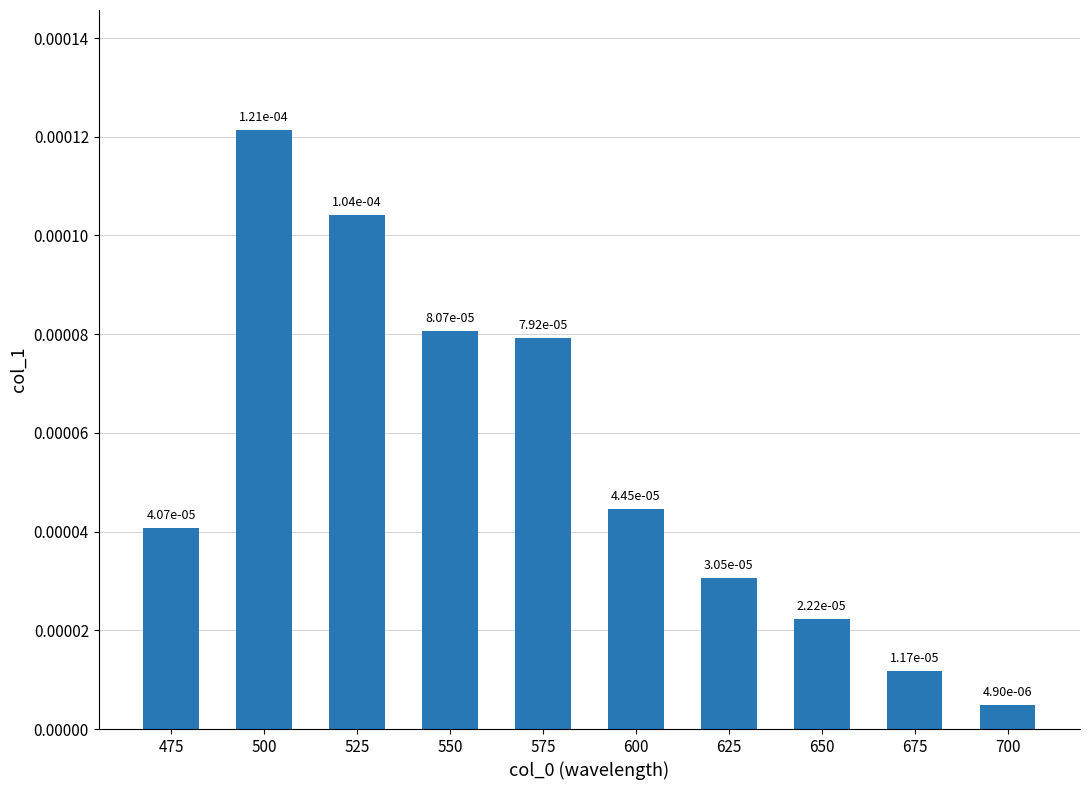

Which label corresponds to the smallest value in the chart?

700